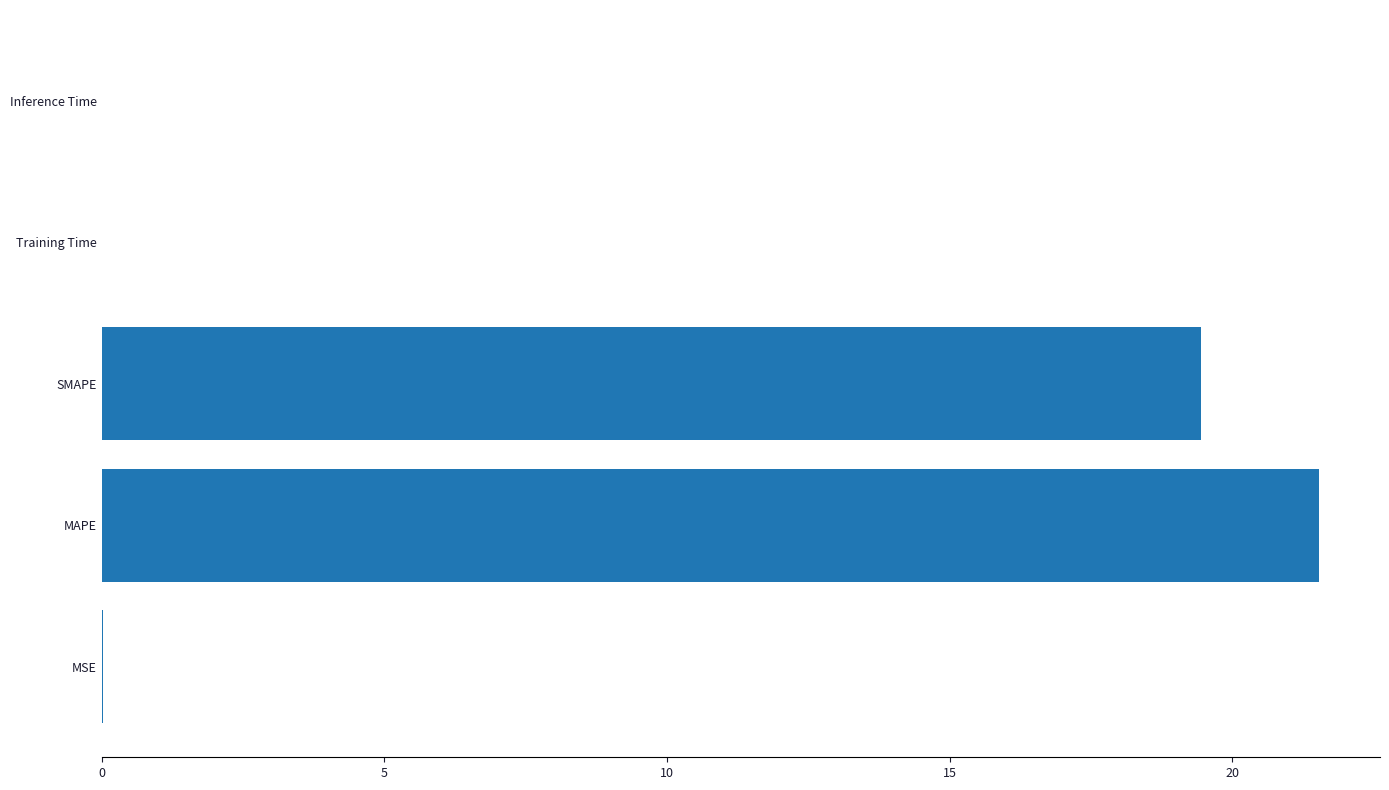

Are the bars horizontal?

Yes